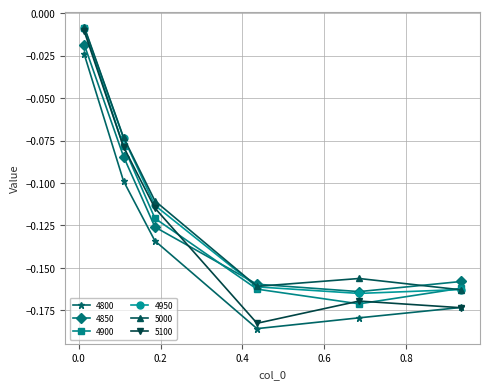

In 4800, how many points are lower than both neighbors (excluding endpoints)?

1